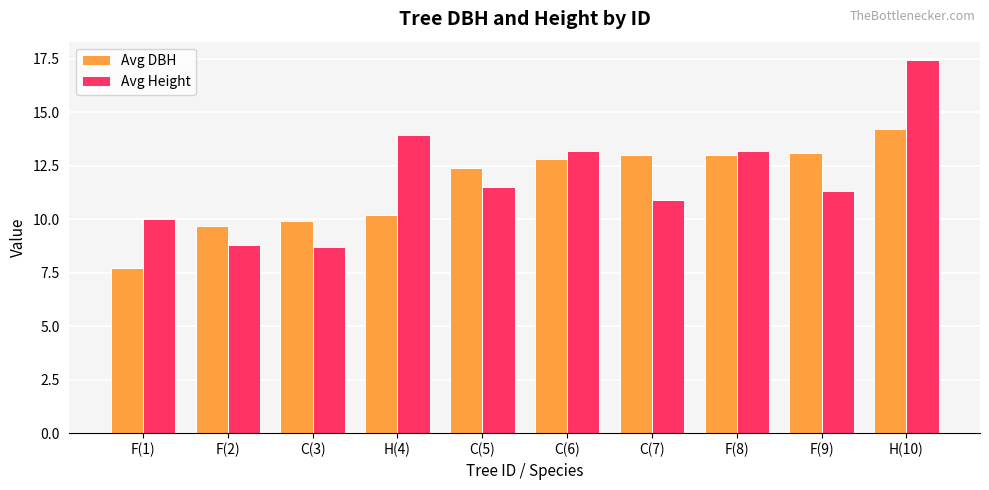

What is the label of the 10th bar from the left?

H(10)